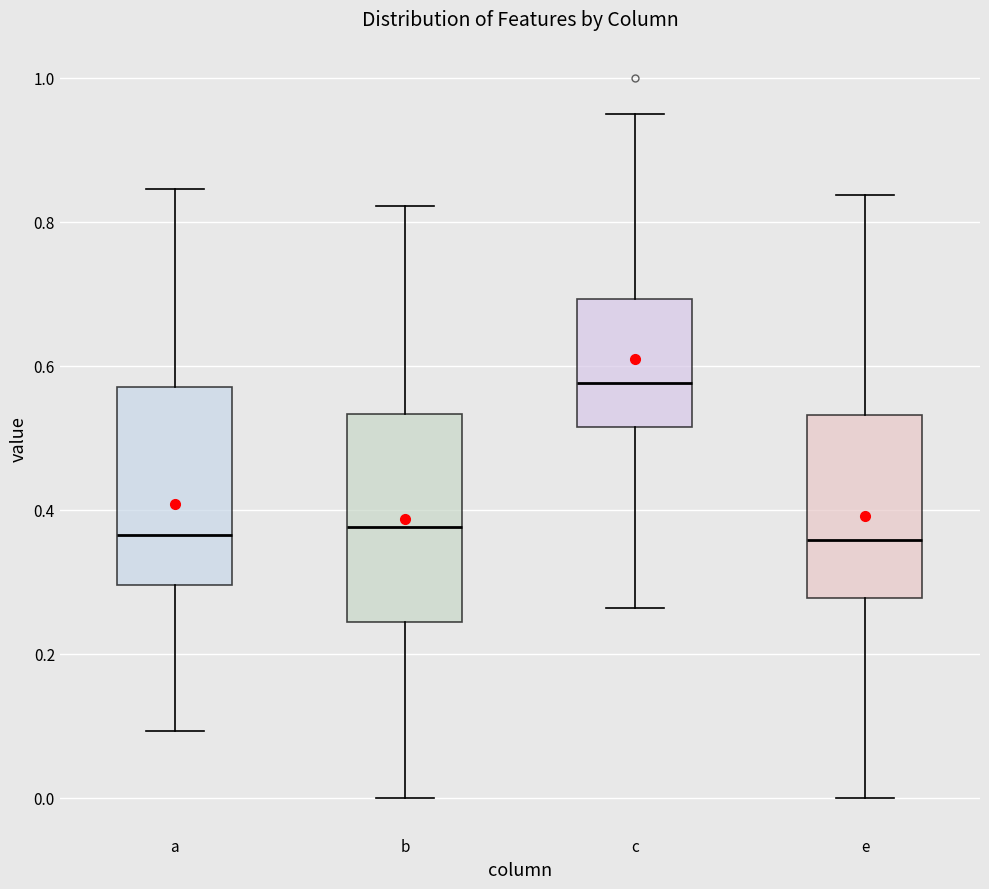

Reading left to right, transcribe this box plot: for each box, give where its median line is, the range the box spans, and where its two whiskers end, as read against the y-axis. The values are not printed on the chart, so give them approximately, as read against the axis.

a: median 0.36, box 0.30 to 0.56, whiskers 0.10 to 0.84
b: median 0.38, box 0.24 to 0.54, whiskers 0.00 to 0.82
c: median 0.58, box 0.52 to 0.70, whiskers 0.26 to 0.94
e: median 0.36, box 0.28 to 0.54, whiskers 0.00 to 0.84